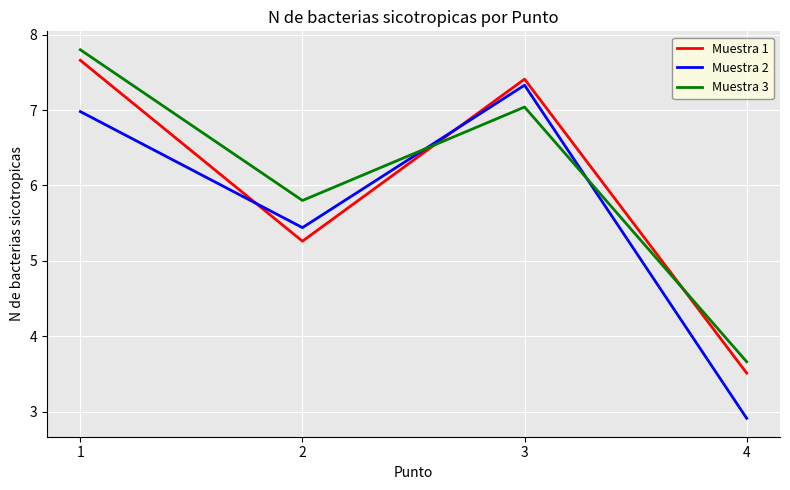

What are all the series names shown in the legend?

Muestra 1, Muestra 2, Muestra 3